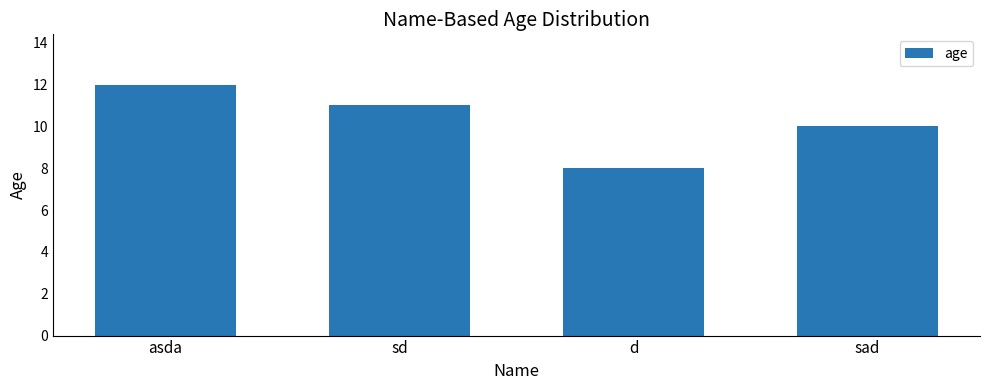

How many categories are shown in the chart?

4